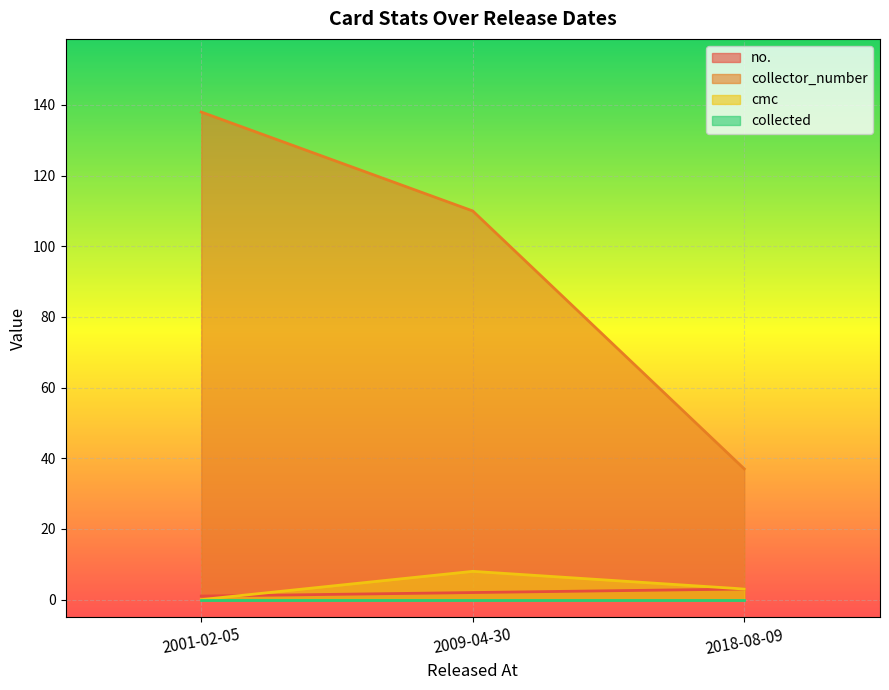

Count the cmc values in the range 0 to 8.

3